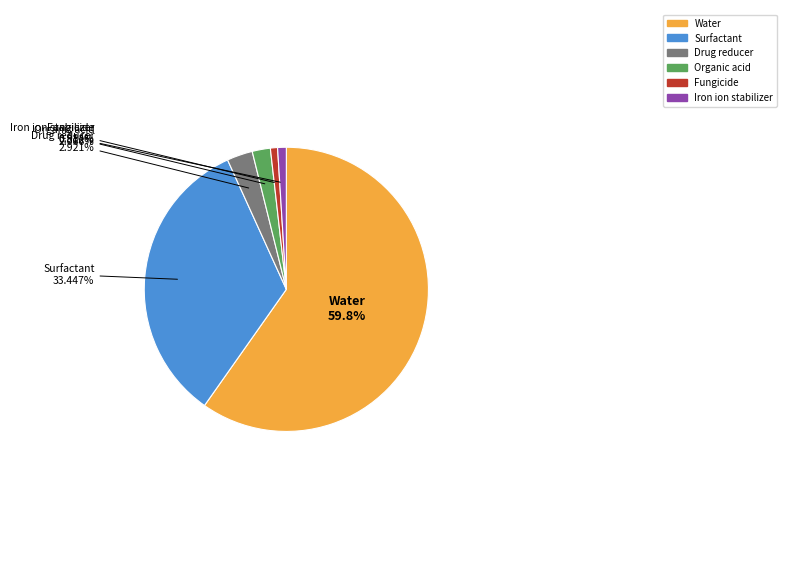

What is the ratio of the value at Water to the value at Surfactant?

1.8